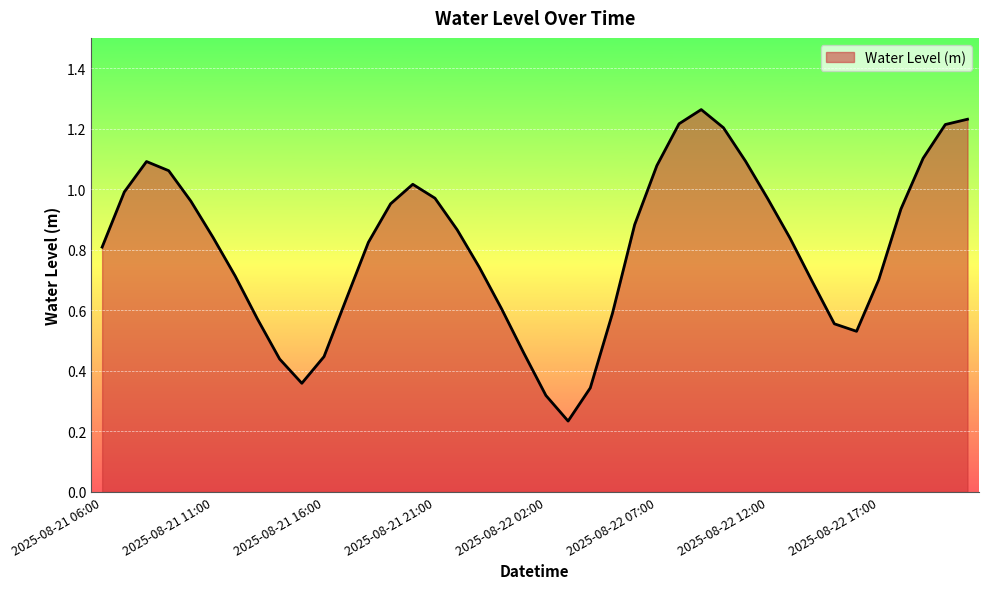

What is the maximum value shown in the chart?

1.3